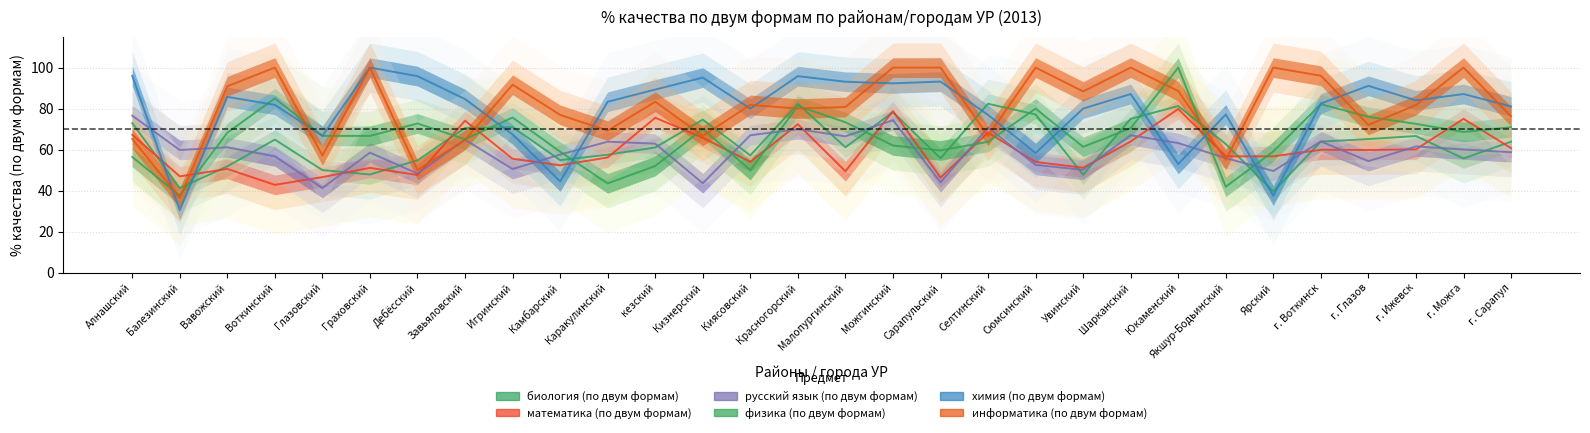

How many interior local peaks does the математика (по двум формам) series have?

10